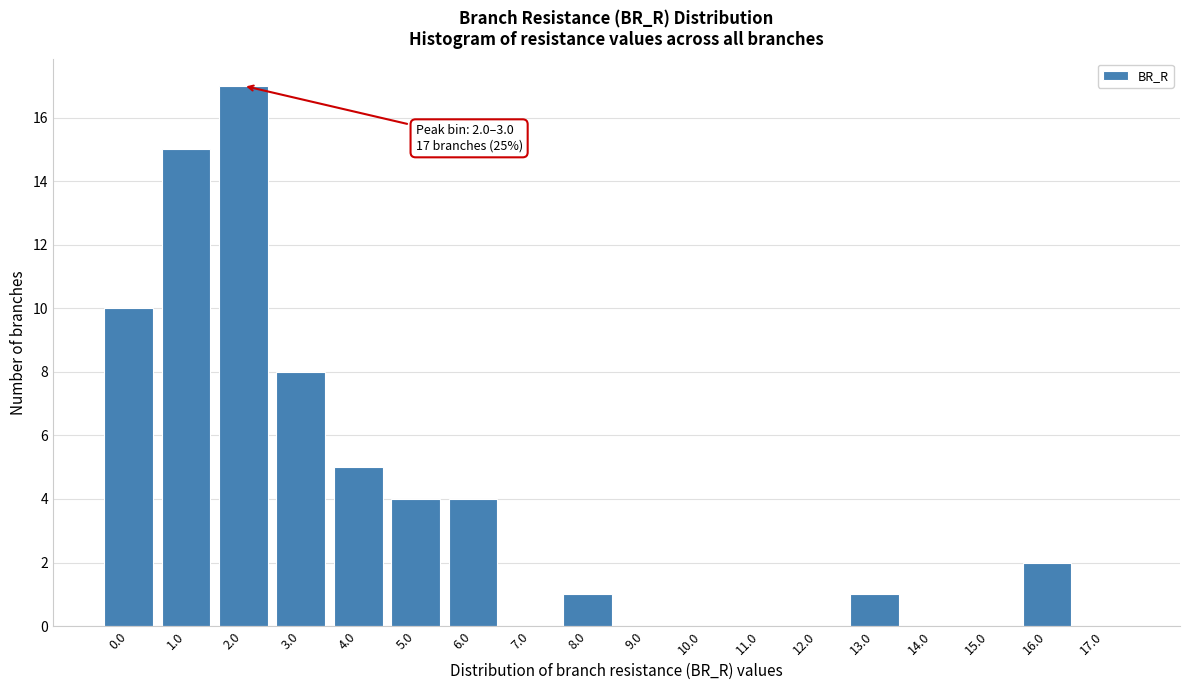

Reading left to right, list all the values displayed in this chart.

0.0=10	1.0=15	2.0=17	3.0=8	4.0=5	5.0=4	6.0=4	7.0=0	8.0=1	9.0=0	10.0=0	11.0=0	12.0=0	13.0=1	14.0=0	15.0=0	16.0=2	17.0=0